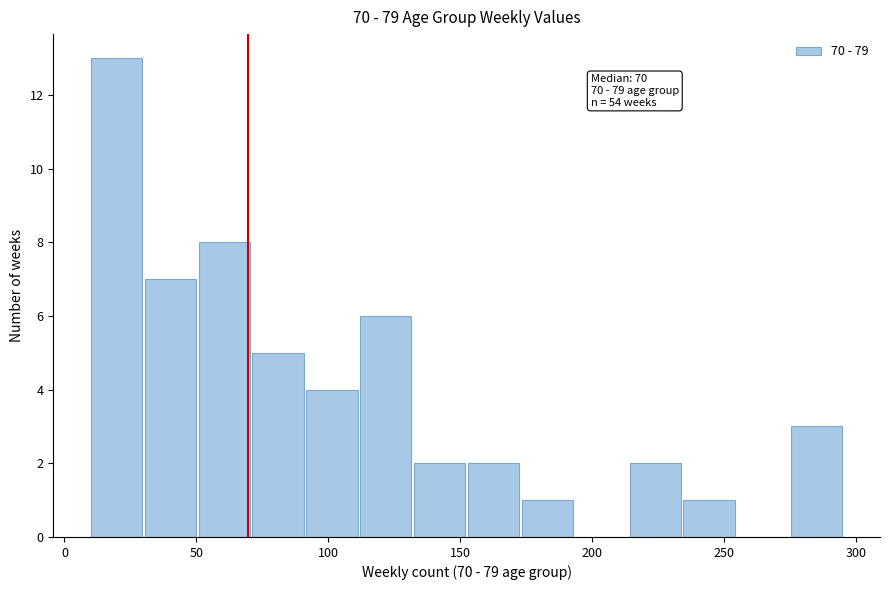

Over which range of the x-axis is the bar tallest?

10 to 30